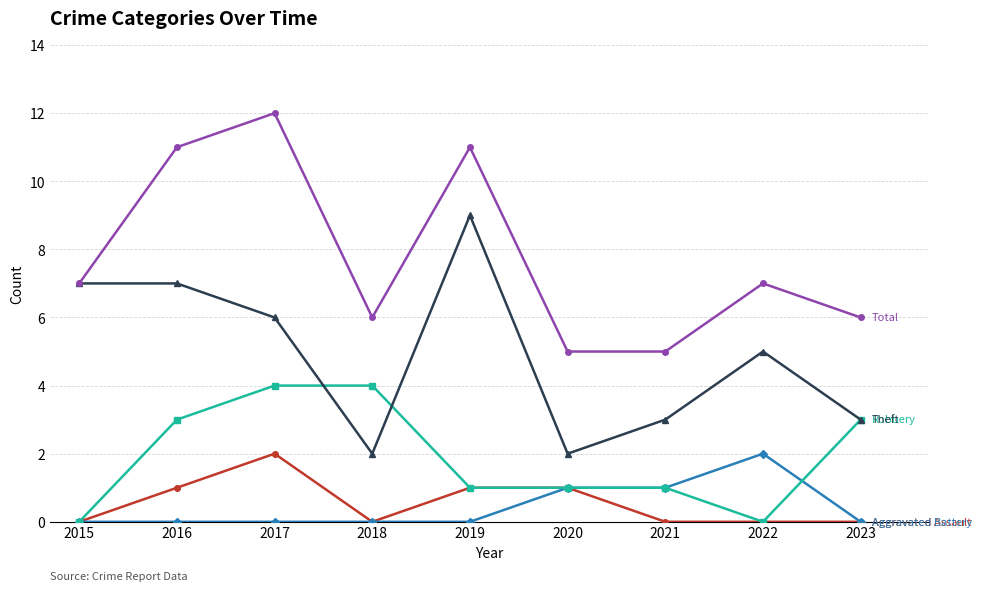

What is the difference between the highest and lowest values at 2019?

11